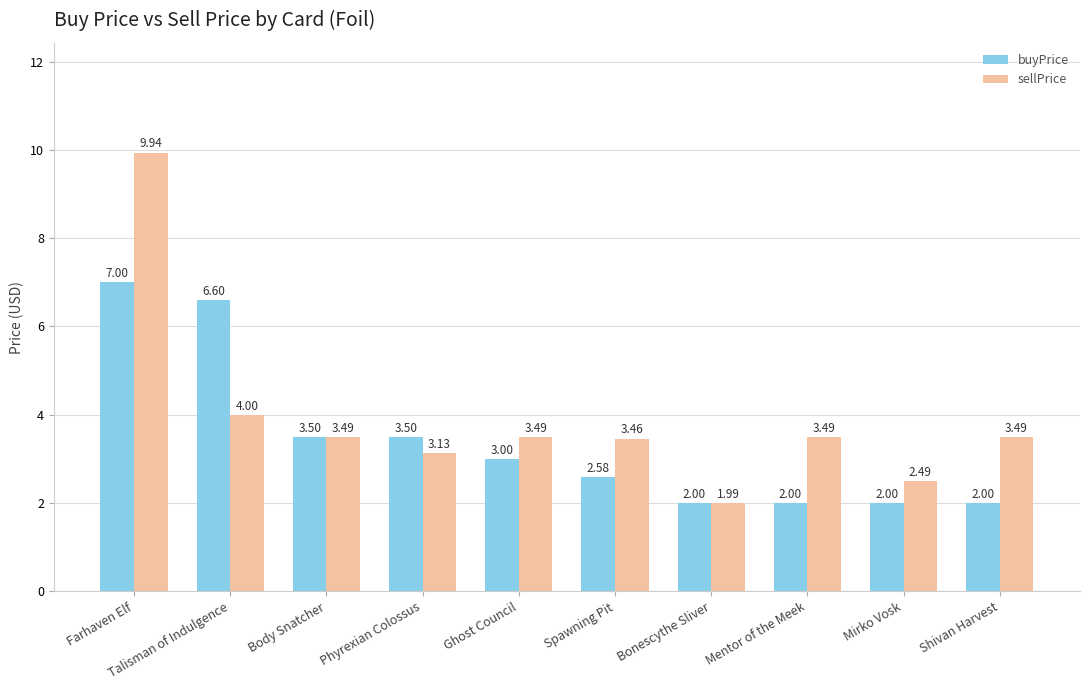

Count the number of categories in the chart.

10